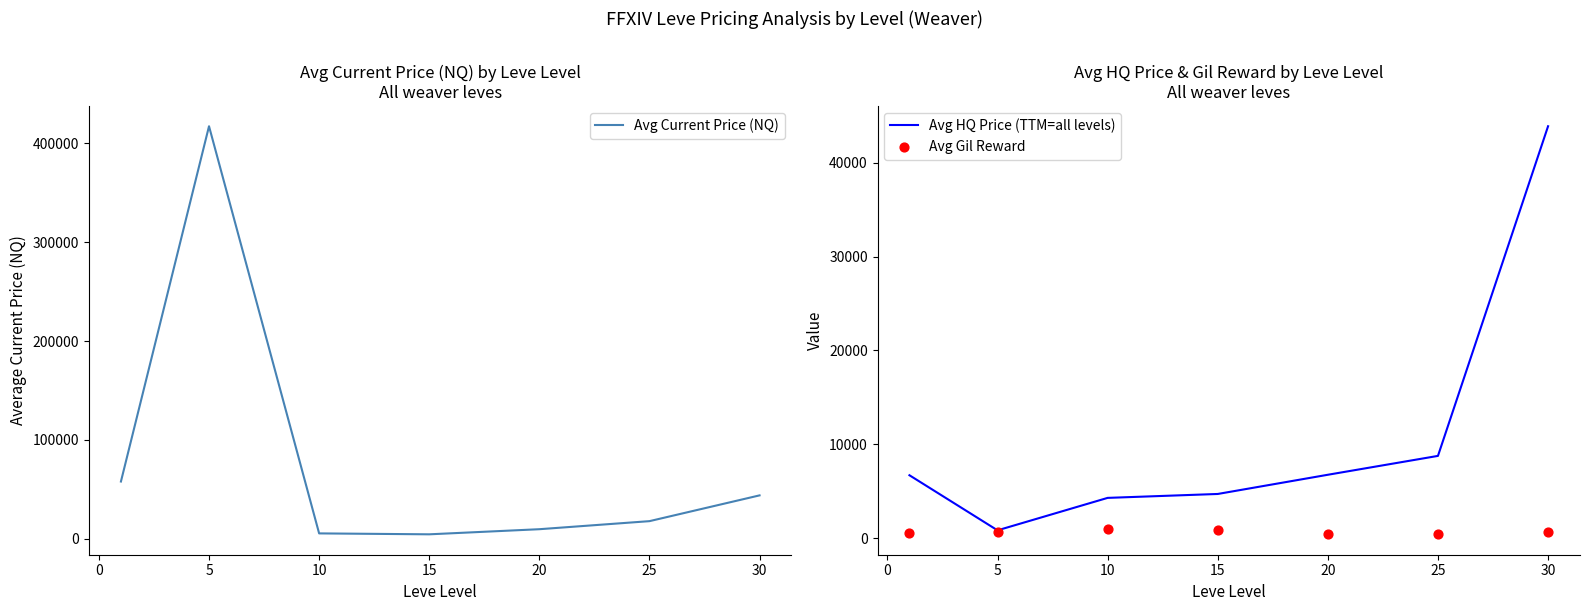

Which series has the widest spread of Y values?

Avg Current Price (NQ)